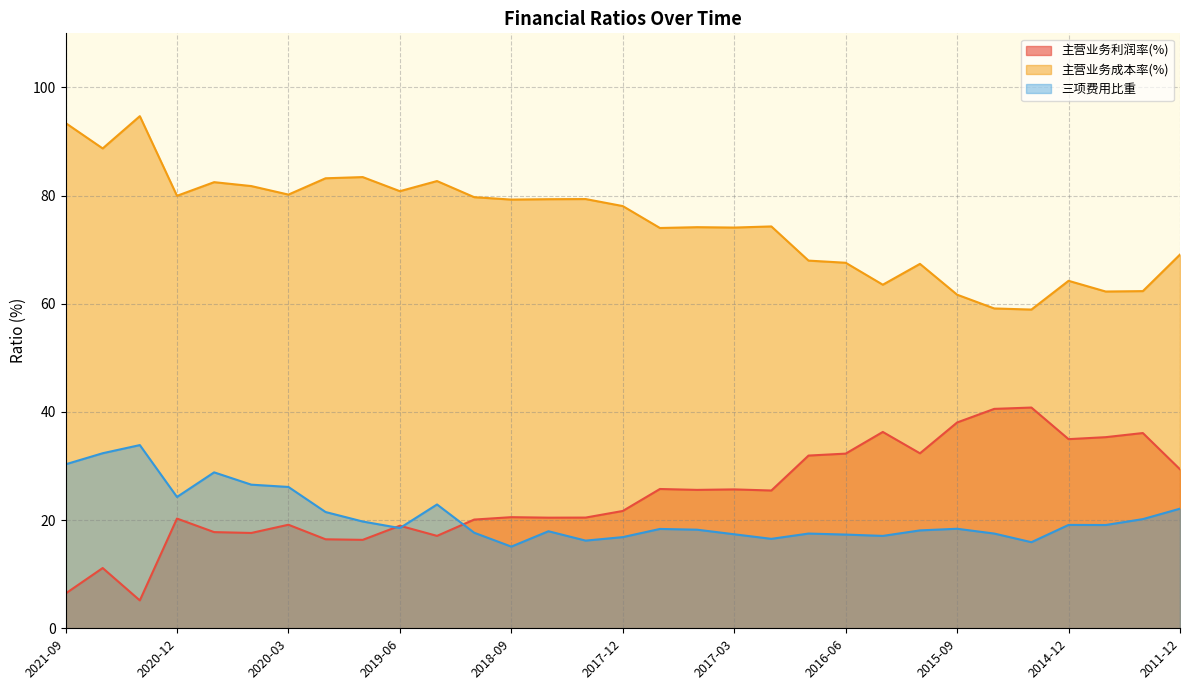

True or false: 三项费用比重 and 主营业务成本率(%) cross at least once.

False